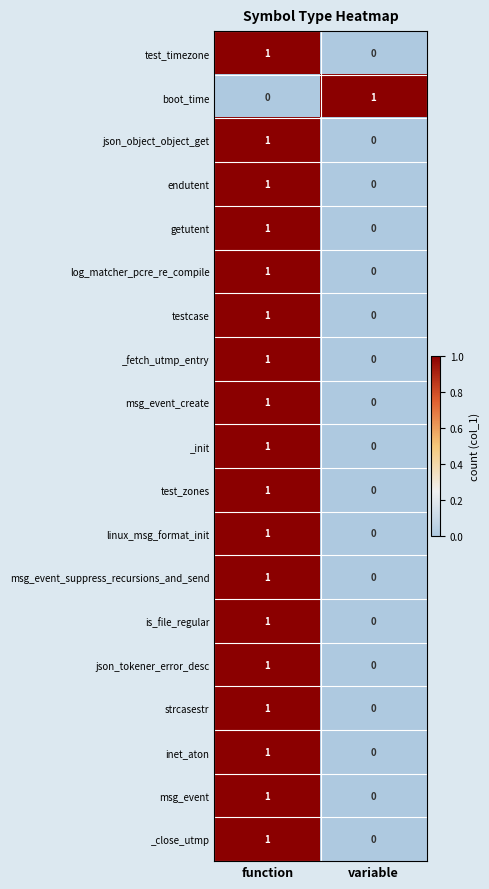

The value of boot_time at variable is 1. True or false?

True